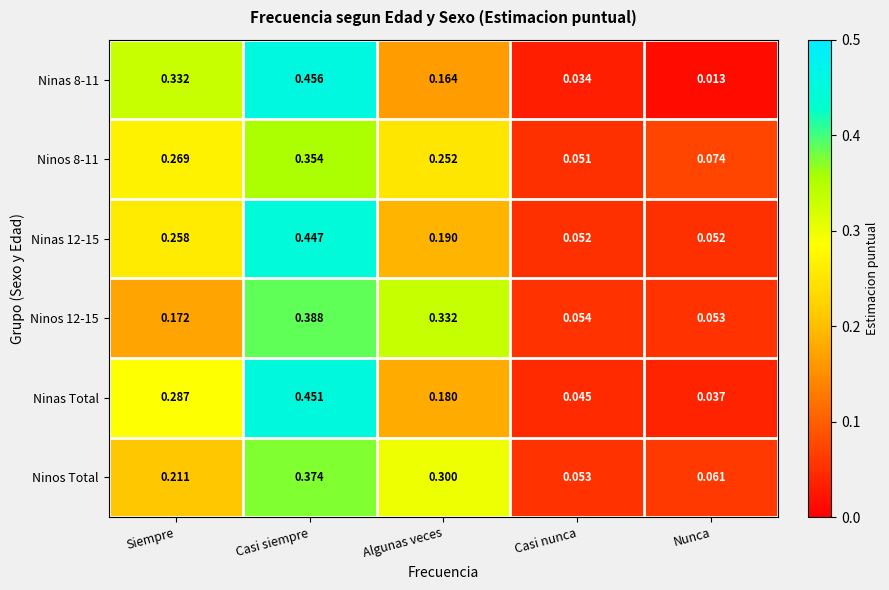

Rank the categories by Ninas 8-11 value from highest to lowest.

Casi siempre, Siempre, Algunas veces, Casi nunca, Nunca